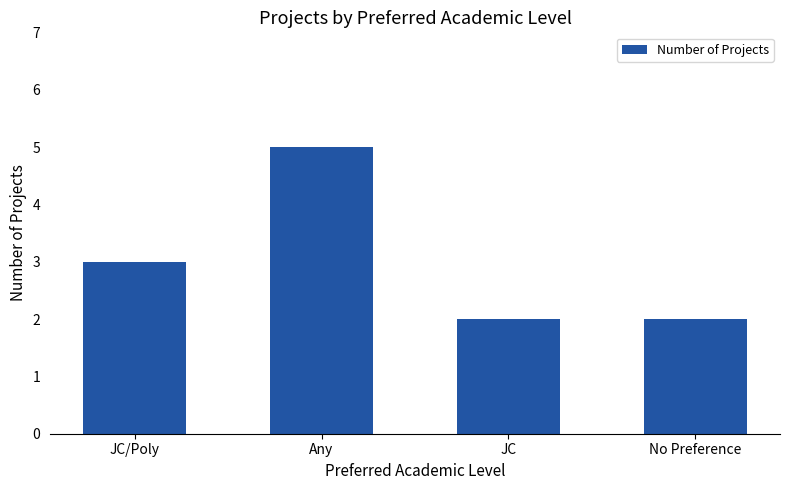

Read the value at JC/Poly.

3